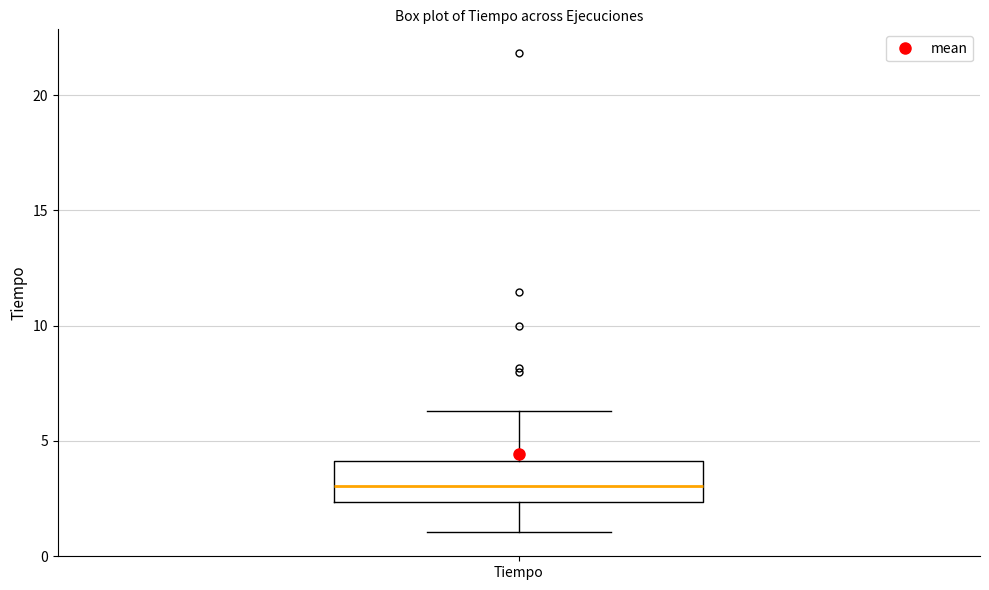

Transcribe this box plot: give where the median line is, the range the box spans, and where the two whiskers end, as read against the y-axis. The values are not printed on the chart, so give them approximately, as read against the axis.

median 3.0, box 2.5 to 4.0, whiskers 1.0 to 6.5